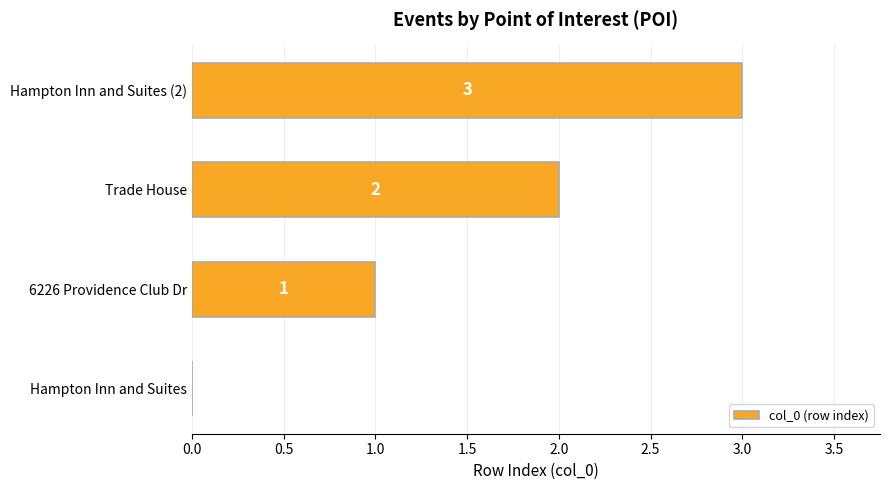

Which has a higher value, 6226 Providence Club Dr or Trade House?

Trade House